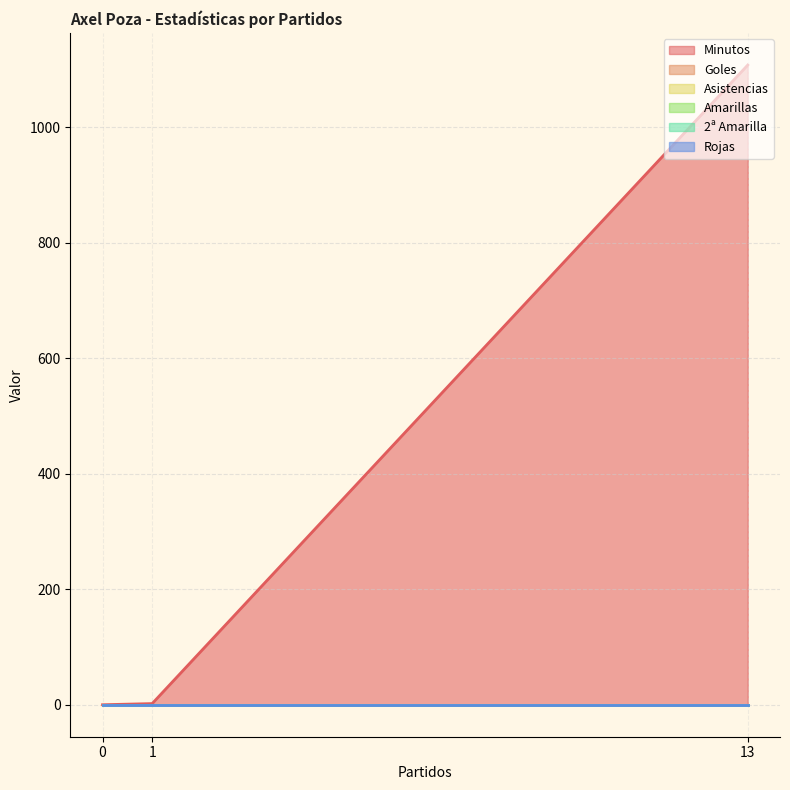

How many data points does each series have?

3